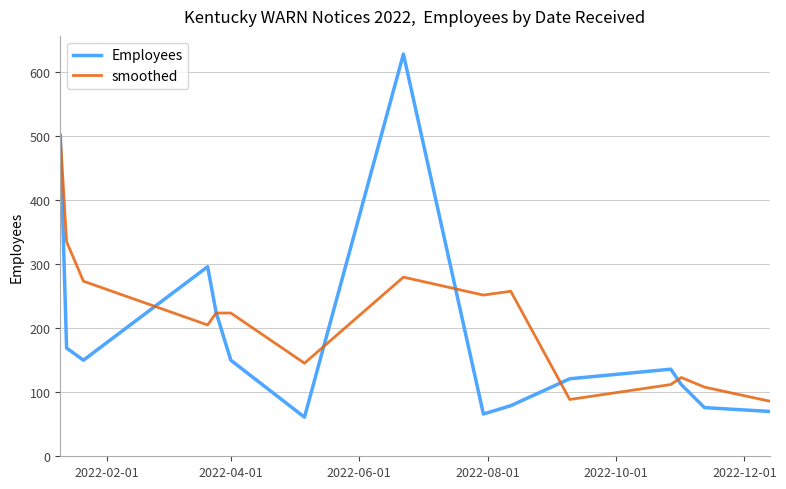

What is the minimum value shown in the chart?

61.0